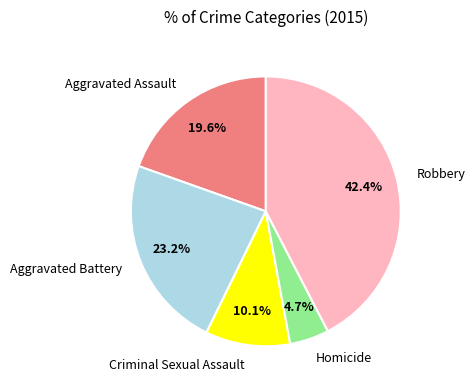

How many segments does this pie chart have?

5